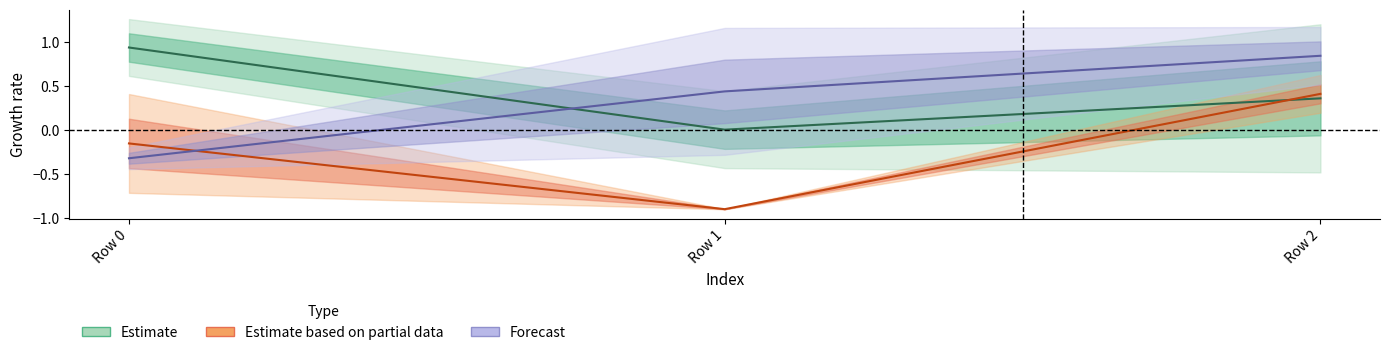

Does the chart display data point markers on the line(s)?

No